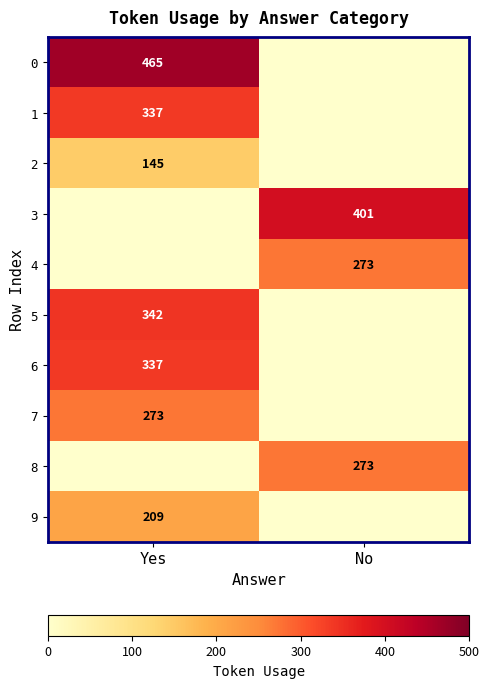

Is it true that 0 equals 465 at Yes?

True